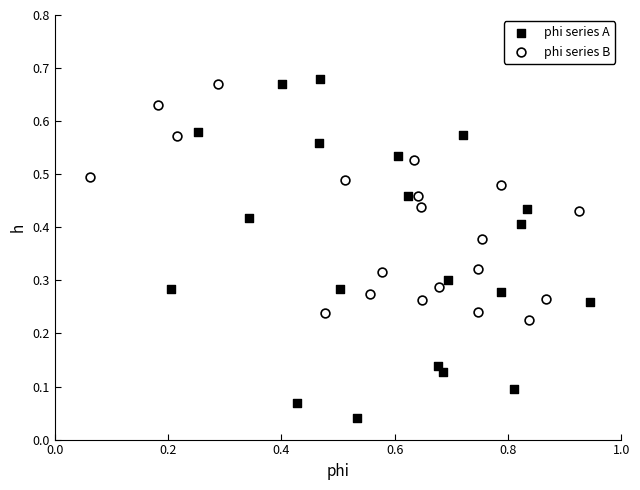

Which series has the widest spread of Y values?

phi series A